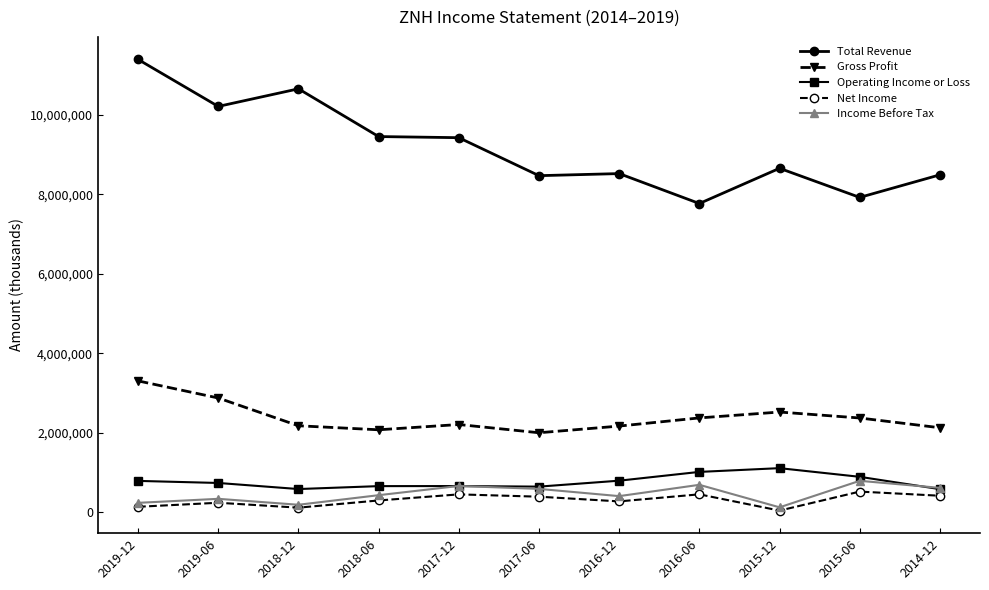

True or false: Income Before Tax and Total Revenue cross at least once.

False